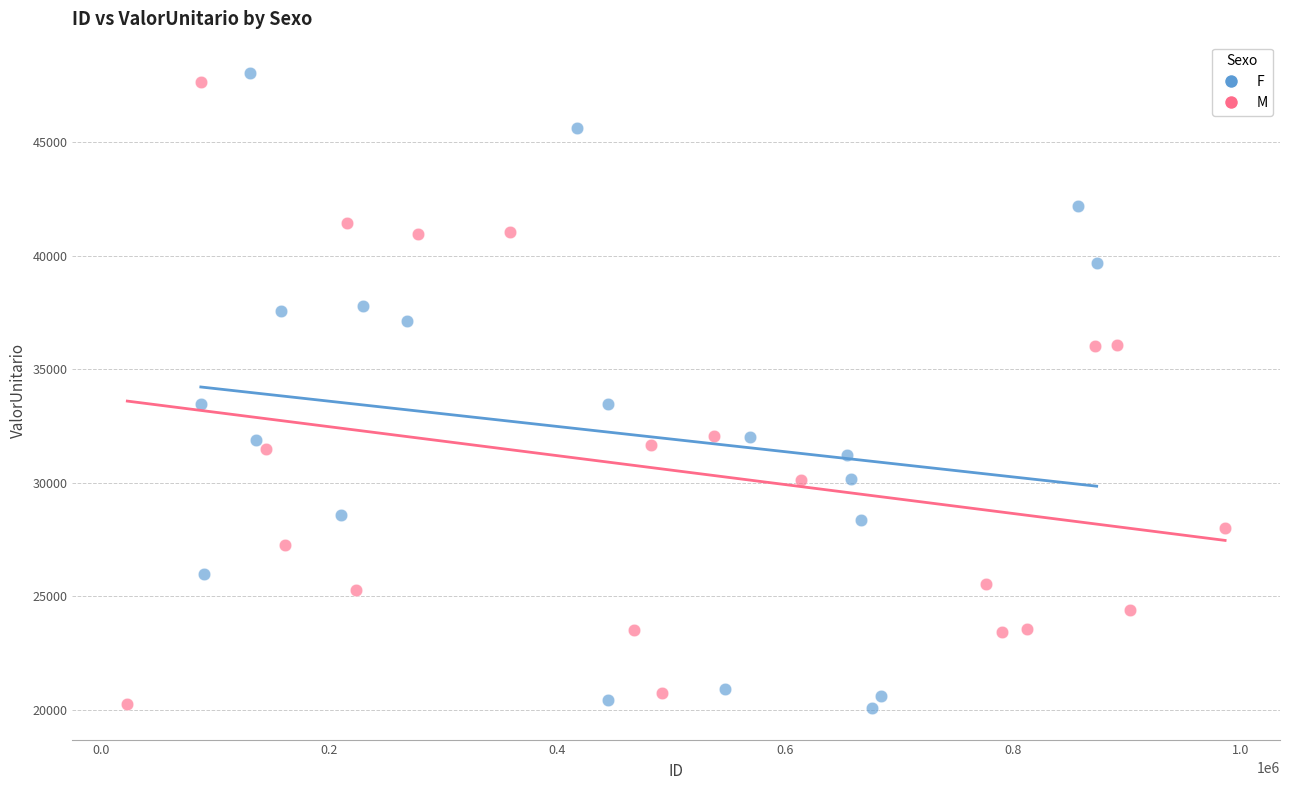

Which series reaches the maximum Y coordinate?

F